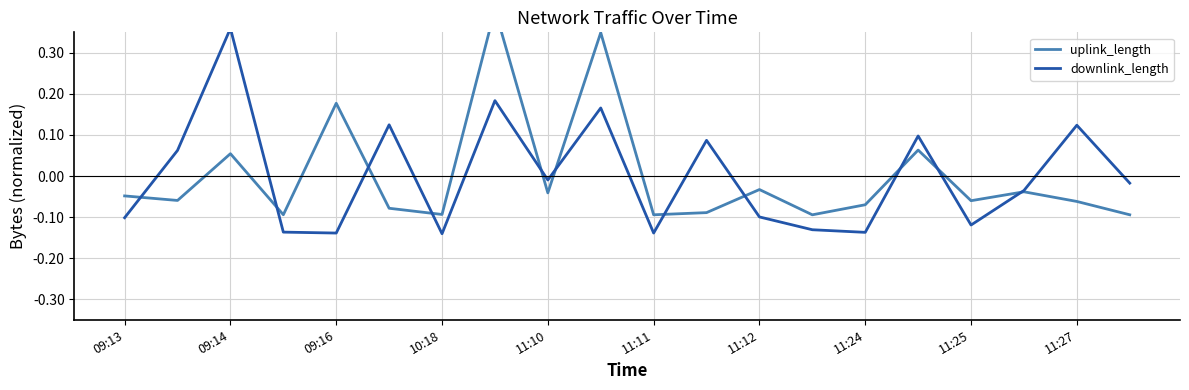

Rank the series by their maximum value, from lowest to highest.

downlink_length, uplink_length